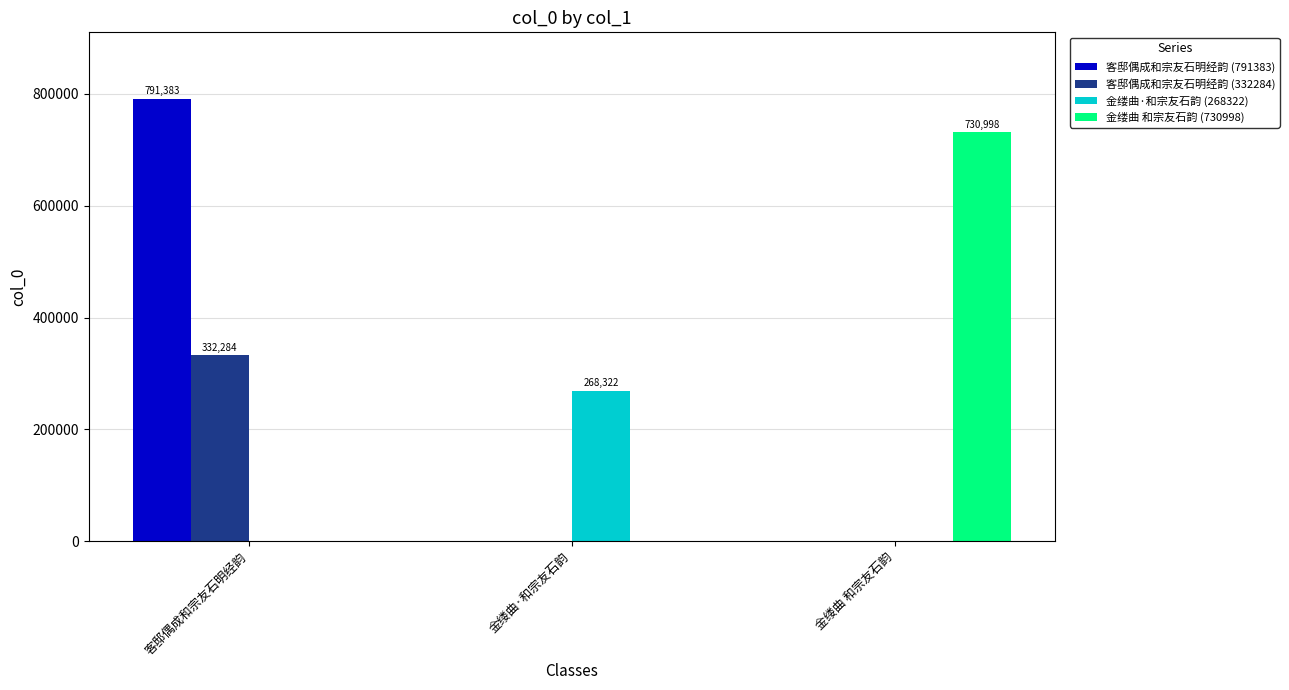

Does the chart contain stacked bars?

No